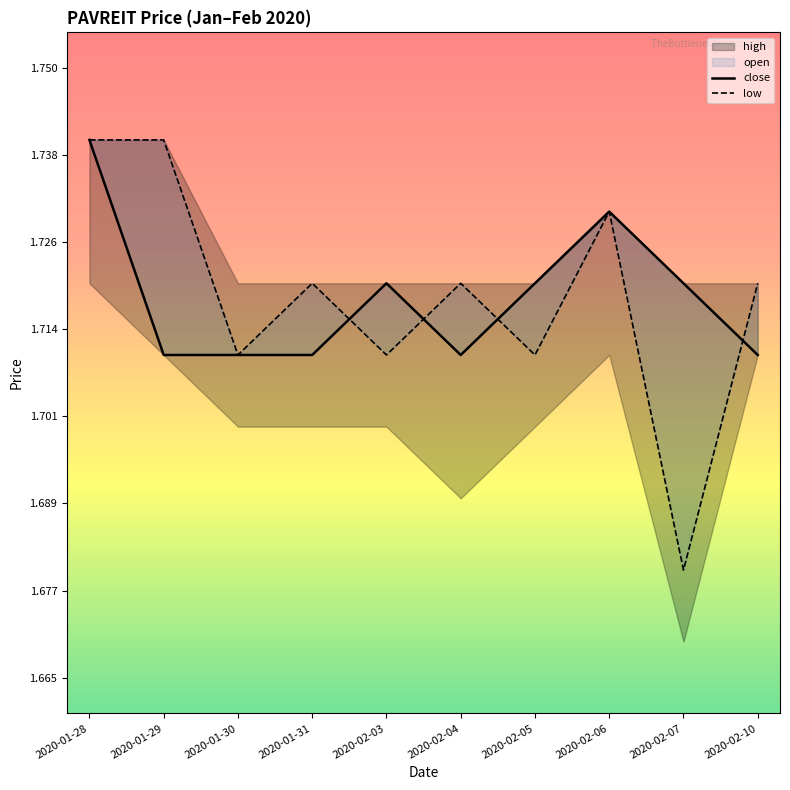

What is the average value of the close series?

1.7